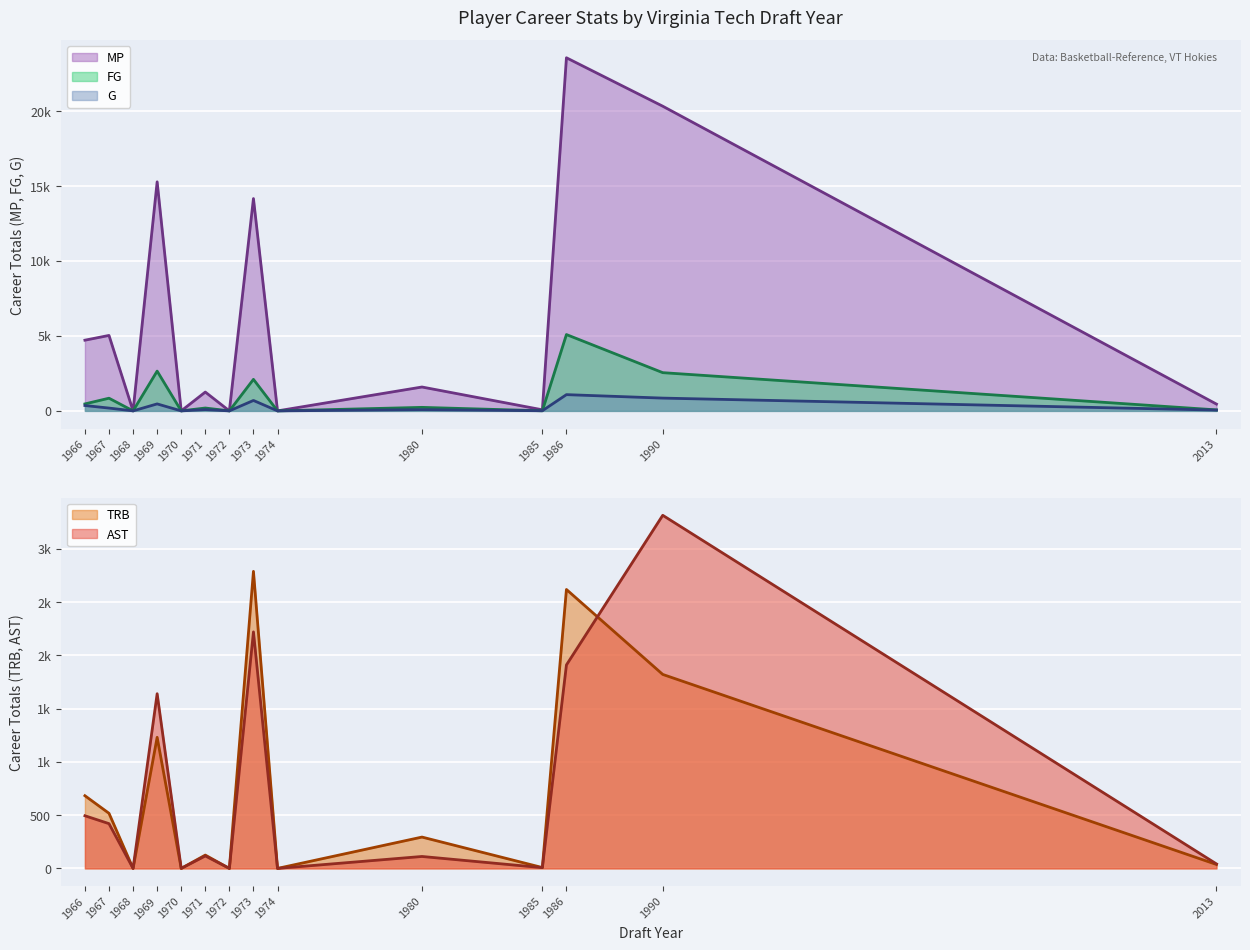

What is the average value of the AST series?

734